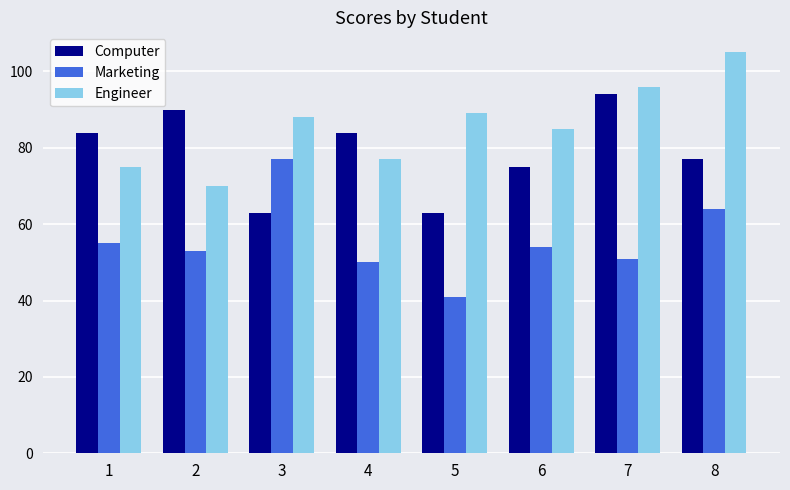

Reading right to left, list all the values displayed in this chart.

Computer: 8=77	7=94	6=75	5=63	4=84	3=63	2=90	1=84
Marketing: 8=64	7=51	6=54	5=41	4=50	3=77	2=53	1=55
Engineer: 8=105	7=96	6=85	5=89	4=77	3=88	2=70	1=75